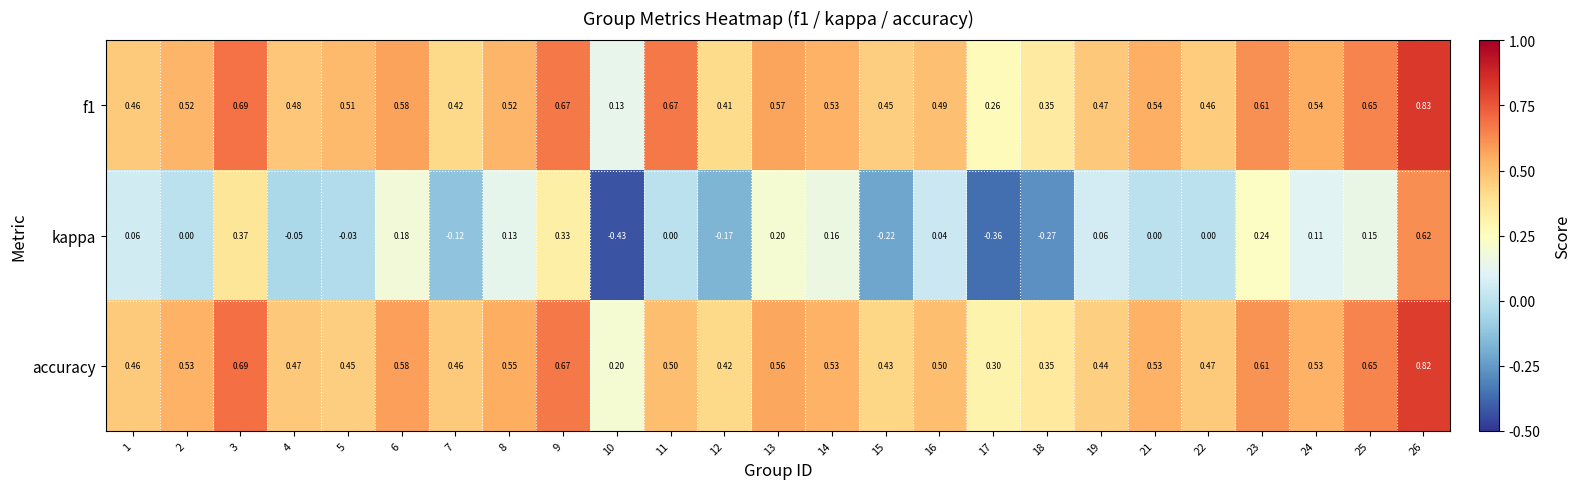

Is the value of kappa at 14 greater than the value of accuracy at 18?

No